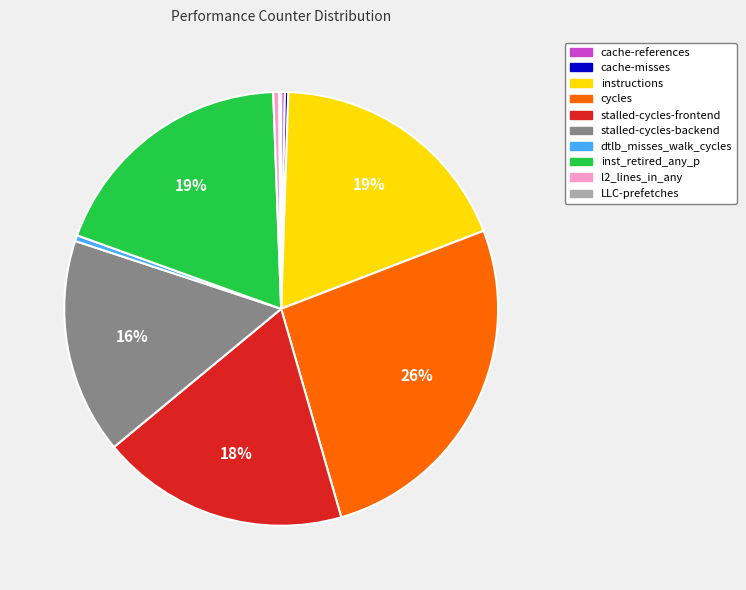

Which category has the biggest portion of the pie?

cycles